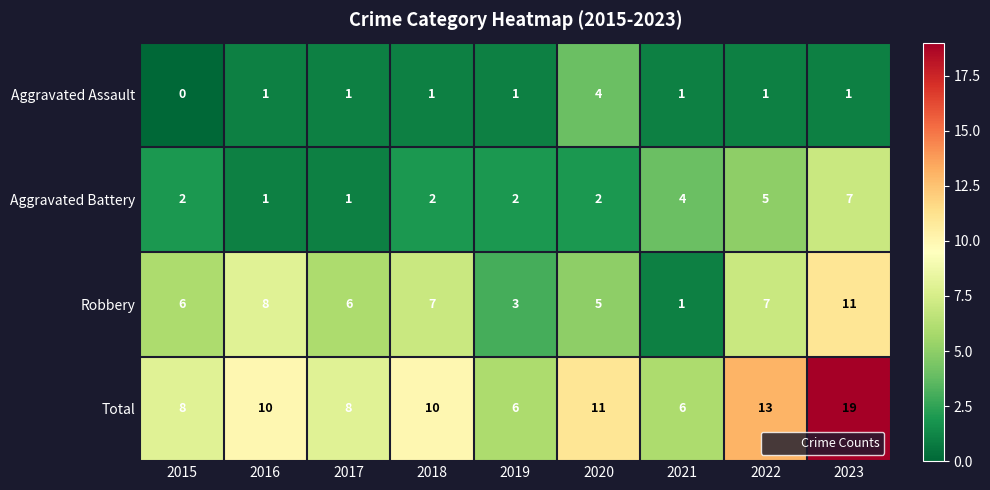

What is the spread (max minus min) of values at 2018?

9